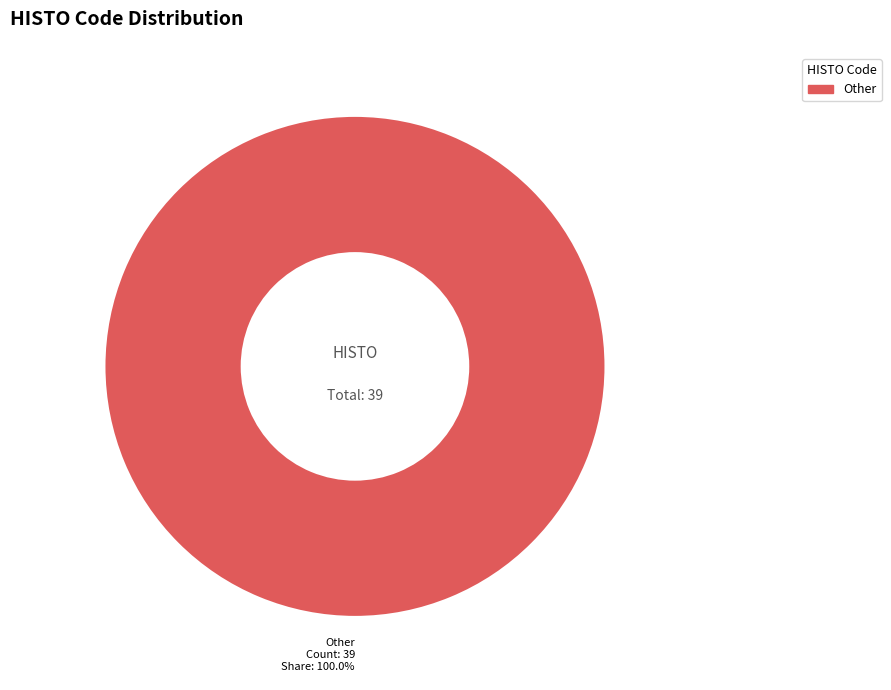

Does any single category account for the majority?

Yes